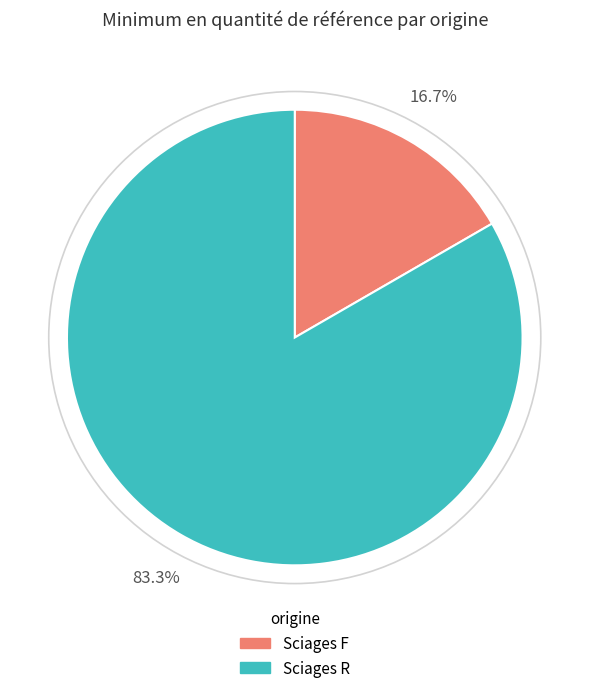

Is it true that Sciages F is 11% of the pie?

False